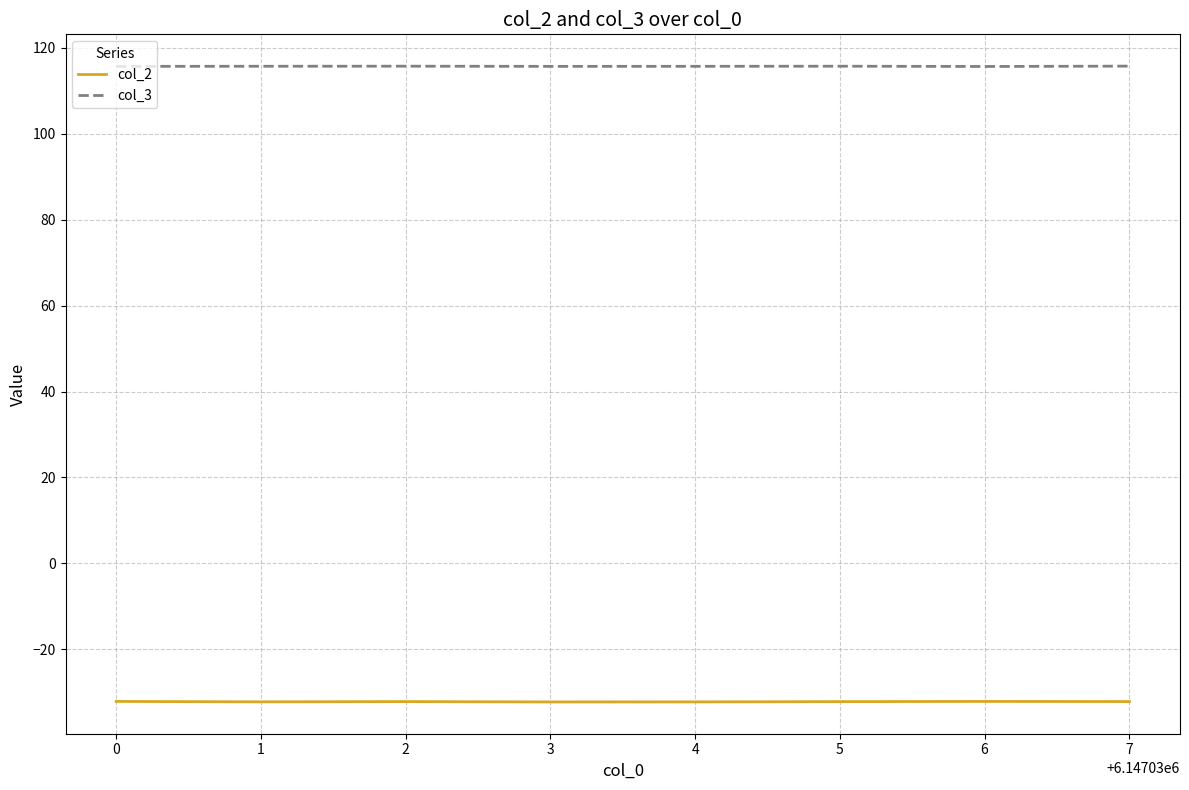

What is the highest value of the col_2 series?

-32.2